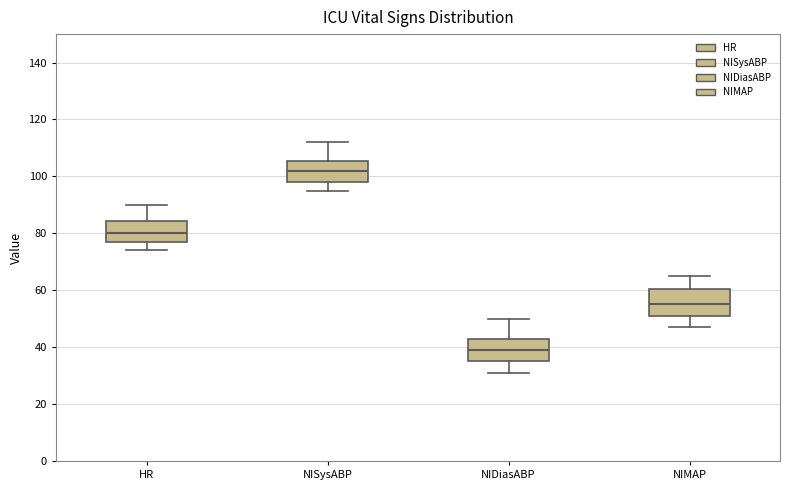

Reading left to right, transcribe this box plot: for each box, give where its median line is, the range the box spans, and where its two whiskers end, as read against the y-axis. The values are not printed on the chart, so give them approximately, as read against the axis.

HR: median 80, box 78 to 84, whiskers 74 to 90
NISysABP: median 102, box 98 to 106, whiskers 96 to 112
NIDiasABP: median 40, box 36 to 44, whiskers 32 to 50
NIMAP: median 56, box 52 to 60, whiskers 48 to 66